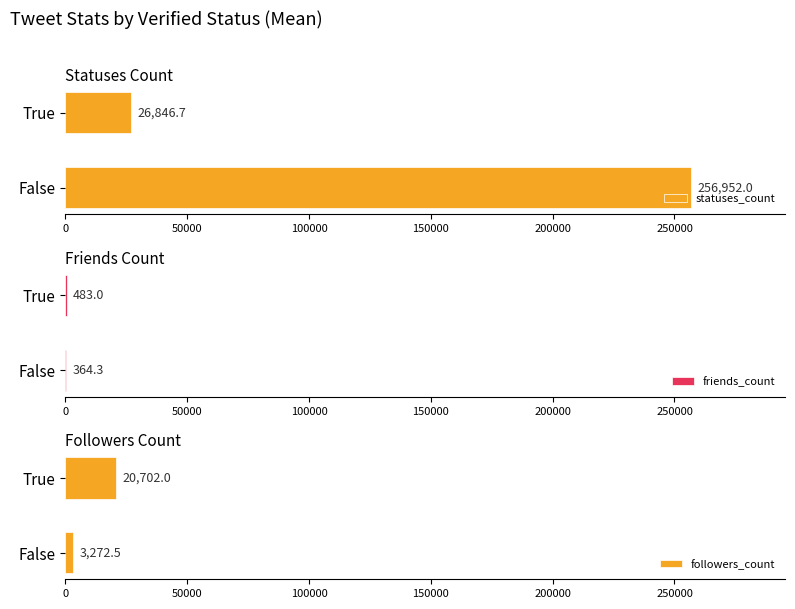

What is the average value of the statuses_count series?

141899.3